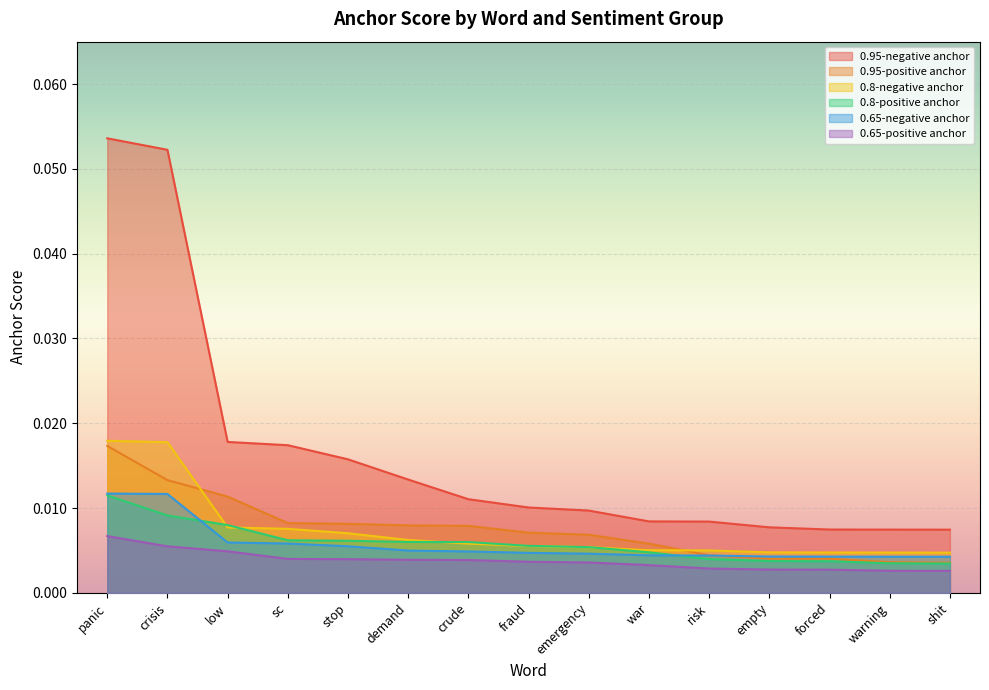

Reading left to right, extract all data points from this chart.

0.95-negative anchor: 0.1	0.1	0.0	0.0	0.0	0.0	0.0	0.0	0.0	0.0	0.0	0.0	0.0	0.0	0.0
0.95-positive anchor: 0.0	0.0	0.0	0.0	0.0	0.0	0.0	0.0	0.0	0.0	0.0	0.0	0.0	0.0	0.0
0.8-negative anchor: 0.0	0.0	0.0	0.0	0.0	0.0	0.0	0.0	0.0	0.0	0.0	0.0	0.0	0.0	0.0
0.8-positive anchor: 0.0	0.0	0.0	0.0	0.0	0.0	0.0	0.0	0.0	0.0	0.0	0.0	0.0	0.0	0.0
0.65-negative anchor: 0.0	0.0	0.0	0.0	0.0	0.0	0.0	0.0	0.0	0.0	0.0	0.0	0.0	0.0	0.0
0.65-positive anchor: 0.0	0.0	0.0	0.0	0.0	0.0	0.0	0.0	0.0	0.0	0.0	0.0	0.0	0.0	0.0